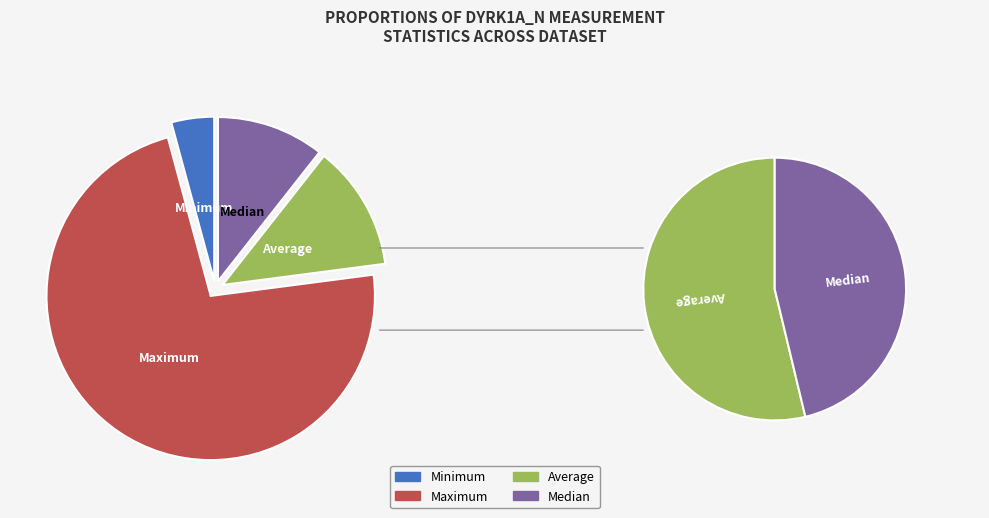

True or false: Average accounts for 12% of the total.

True